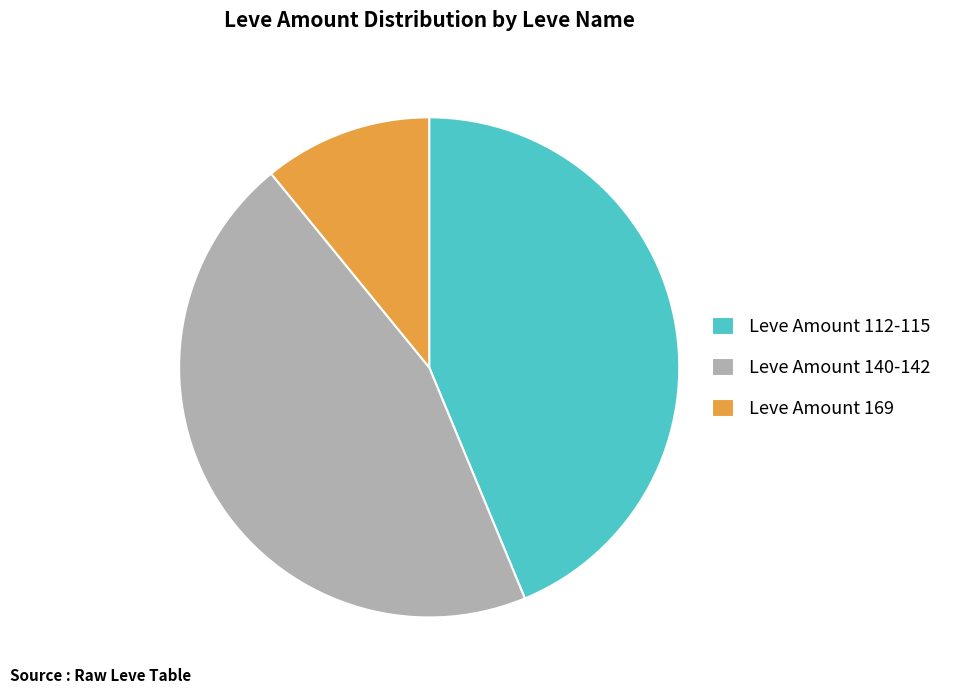

Which category has the smallest portion of the pie?

Leve Amount 169